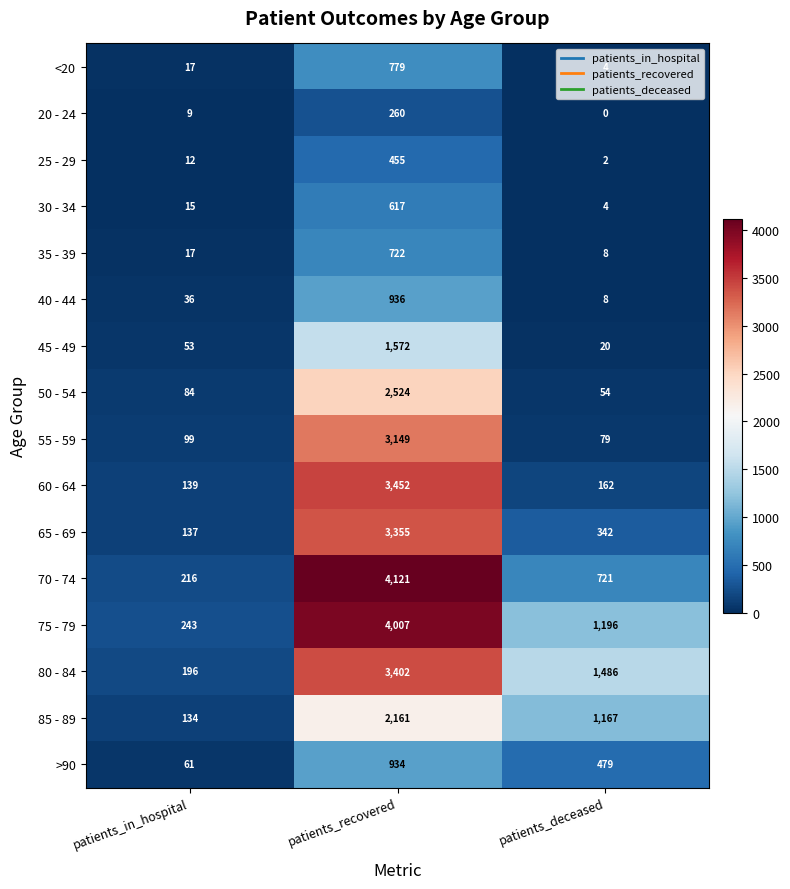

At which label is 80 - 84 closest to 1799?

patients_deceased